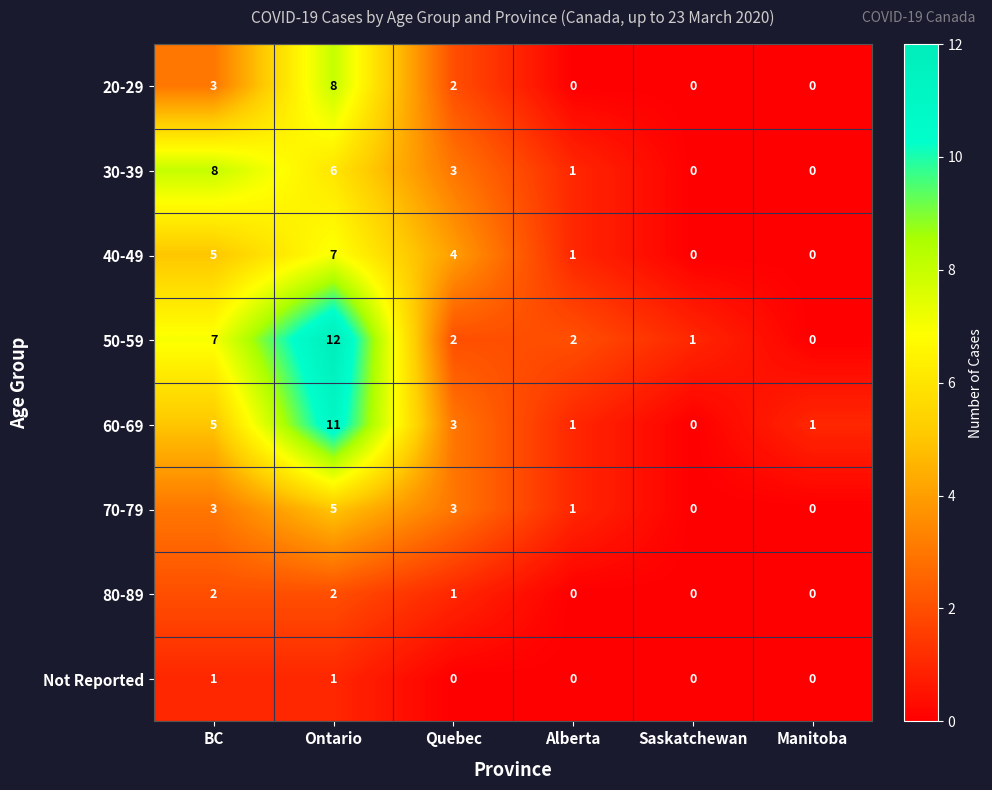

What is the greatest value displayed?

12